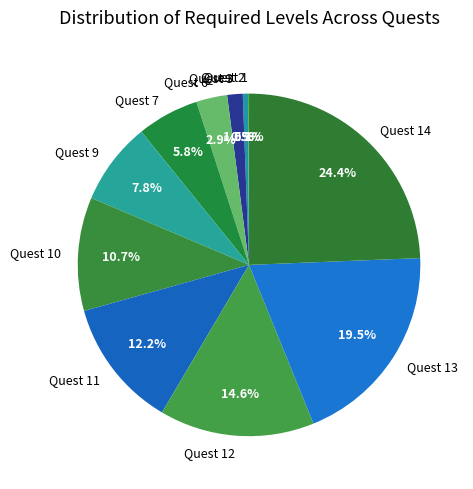

Is there any slice that represents more than half of the pie?

No